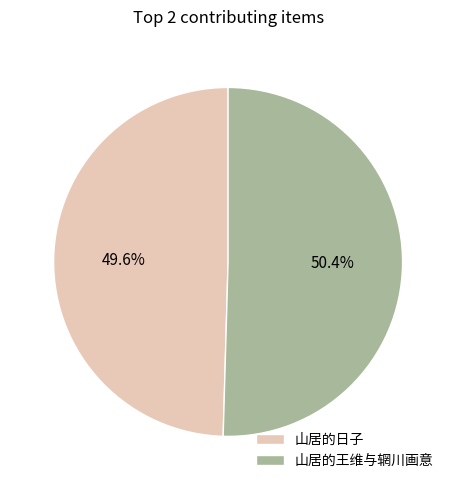

To the nearest percent, what portion does 山居的王维与辋川画意 represent?

50%